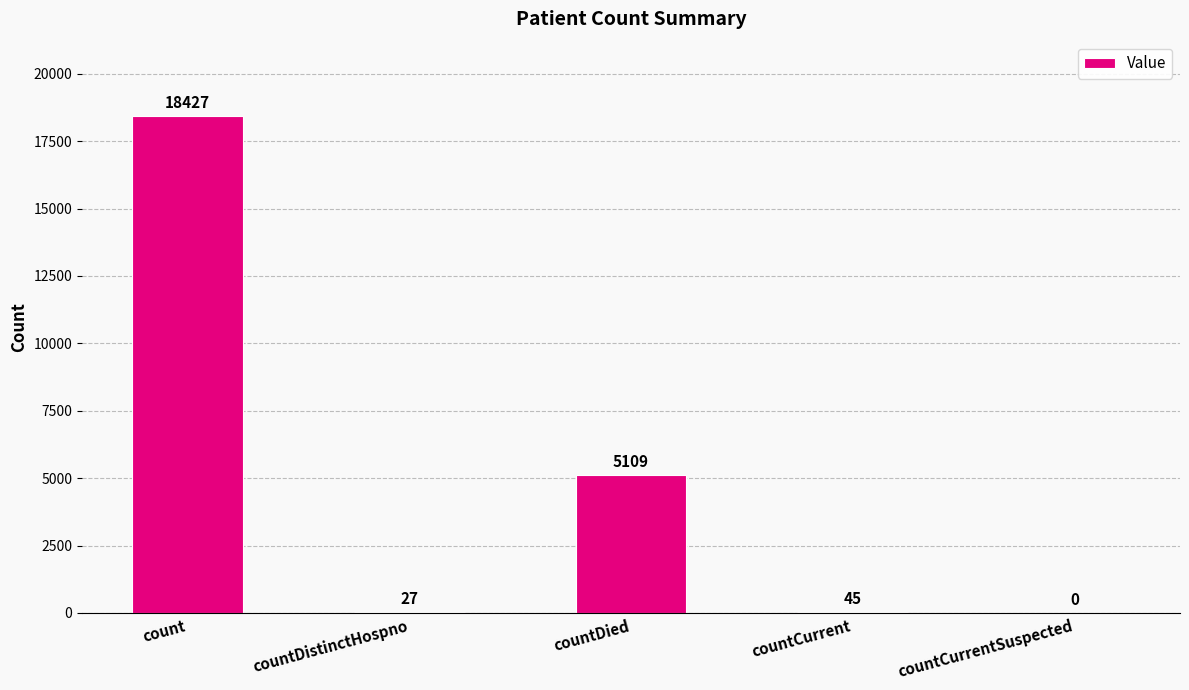

True or false: the data shows 7275 at countDied.

False